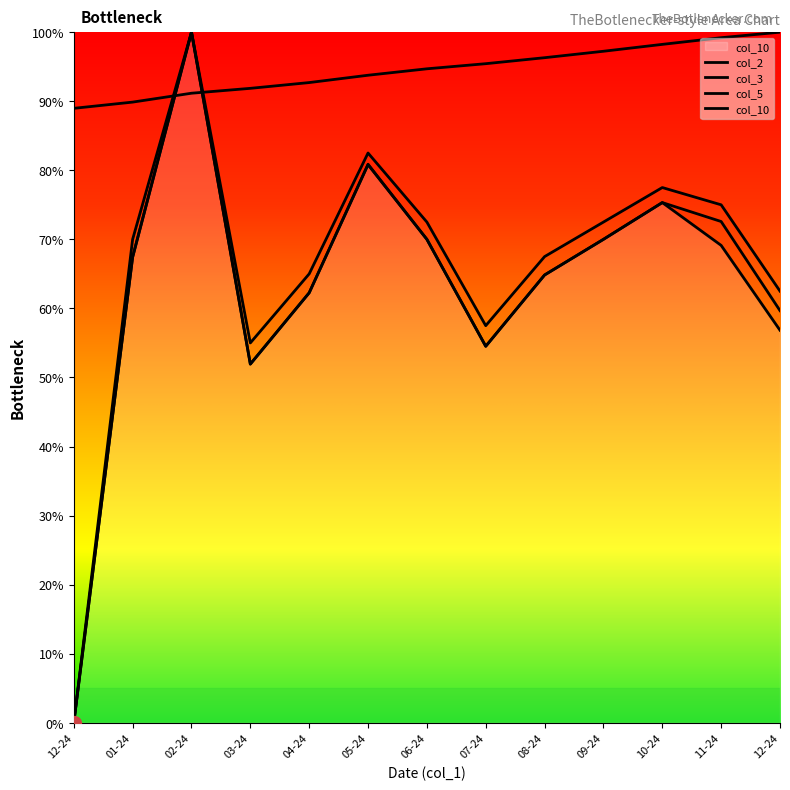

What is the value of the col_2 point at the 3rd from the left?

91.2